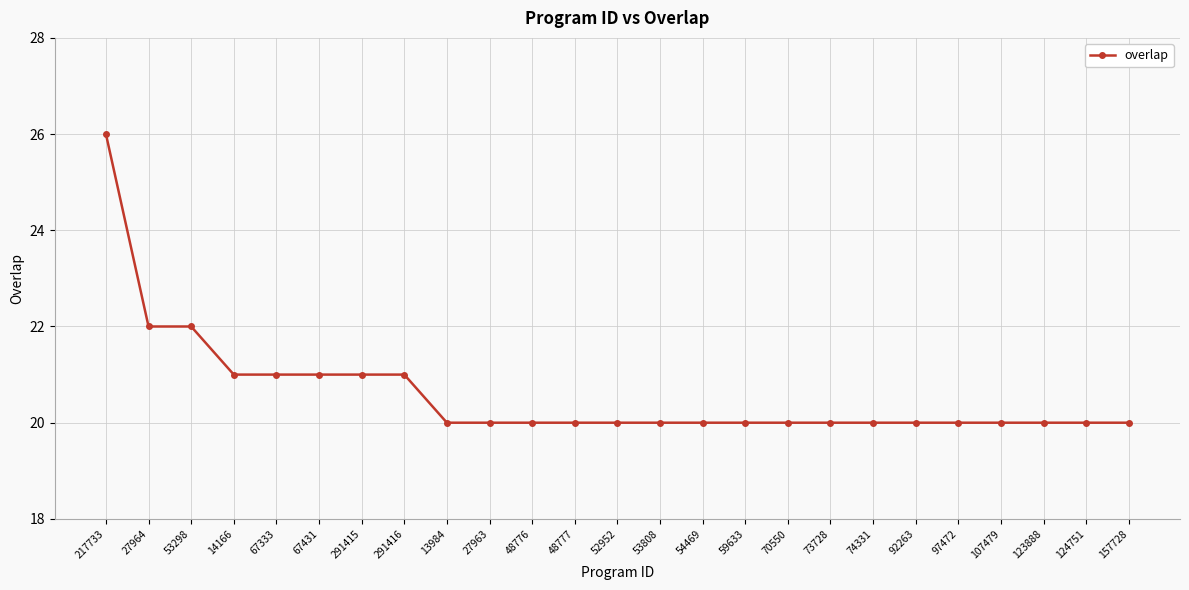

What is the difference between the values at 67431 and 124751?

1